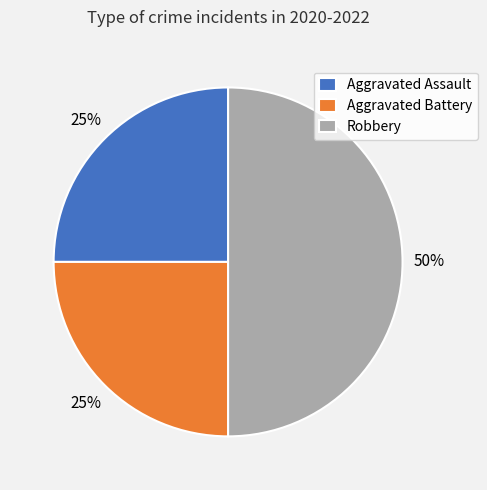

The Robbery slice represents 50% of the pie. True or false?

True